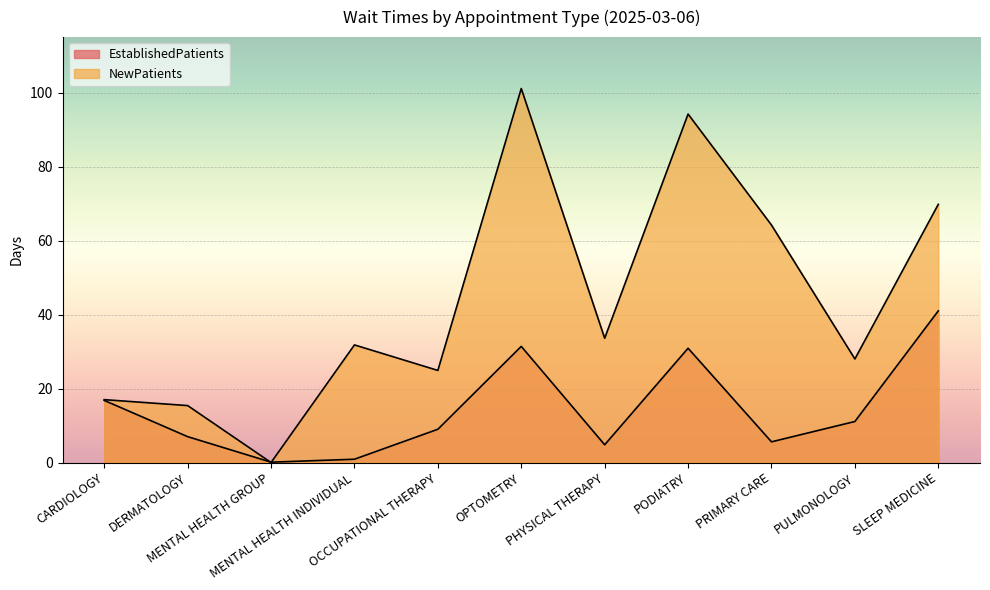

Reading left to right, list all the values displayed in this chart.

EstablishedPatients: CARDIOLOGY=16.8	DERMATOLOGY=7.0	MENTAL HEALTH GROUP=0.1	MENTAL HEALTH INDIVIDUAL=0.9	OCCUPATIONAL THERAPY=9.0	OPTOMETRY=31.4	PHYSICAL THERAPY=4.8	PODIATRY=30.9	PRIMARY CARE=5.6	PULMONOLOGY=11.1	SLEEP MEDICINE=41.0
NewPatients: CARDIOLOGY=17.0	DERMATOLOGY=15.4	MENTAL HEALTH GROUP=0.0	MENTAL HEALTH INDIVIDUAL=31.8	OCCUPATIONAL THERAPY=24.9	OPTOMETRY=101.1	PHYSICAL THERAPY=33.6	PODIATRY=94.2	PRIMARY CARE=64.2	PULMONOLOGY=28.0	SLEEP MEDICINE=69.8